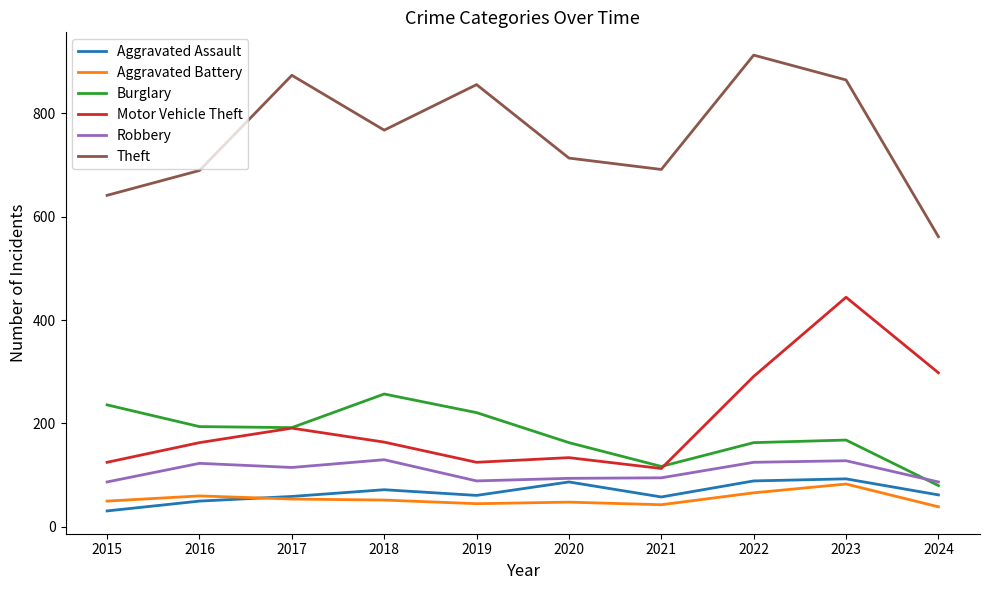

Which label corresponds to the largest value in the chart?

2022